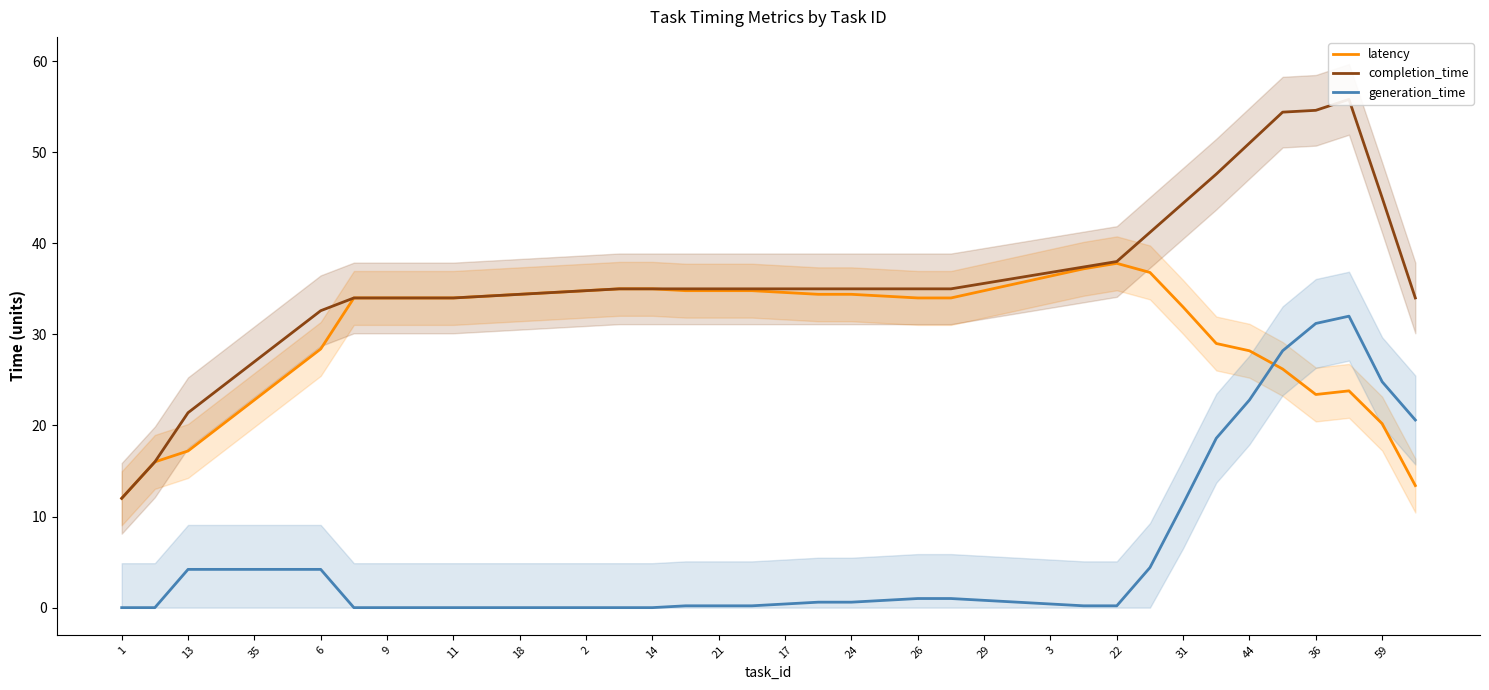

Is it true that generation_time equals 4.2 at 35?

True